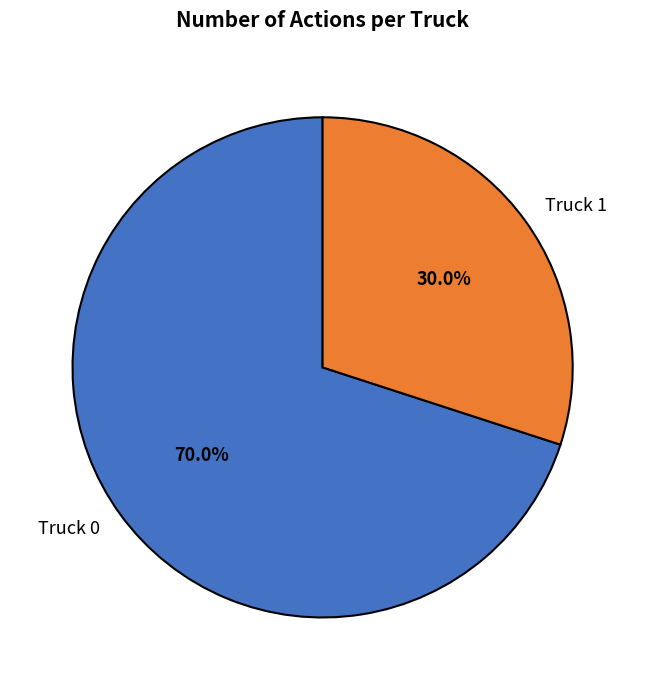

Which slice is the largest?

Truck 0